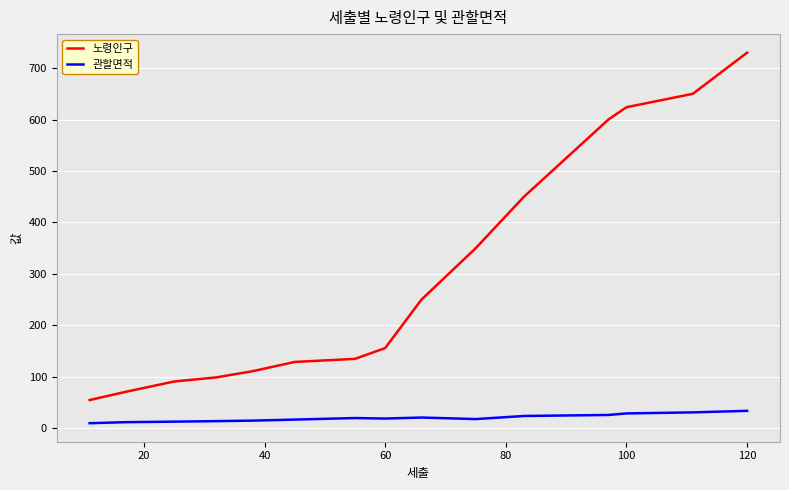

Which series has the largest range (max minus min)?

노령인구